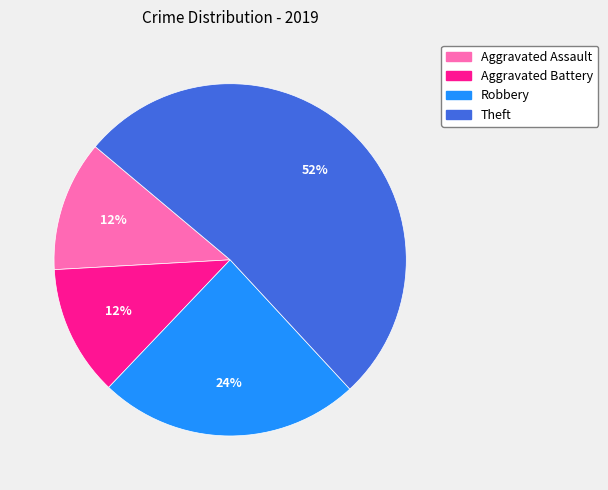

To the nearest percent, what is the combined percentage of Robbery and Aggravated Battery?

36%